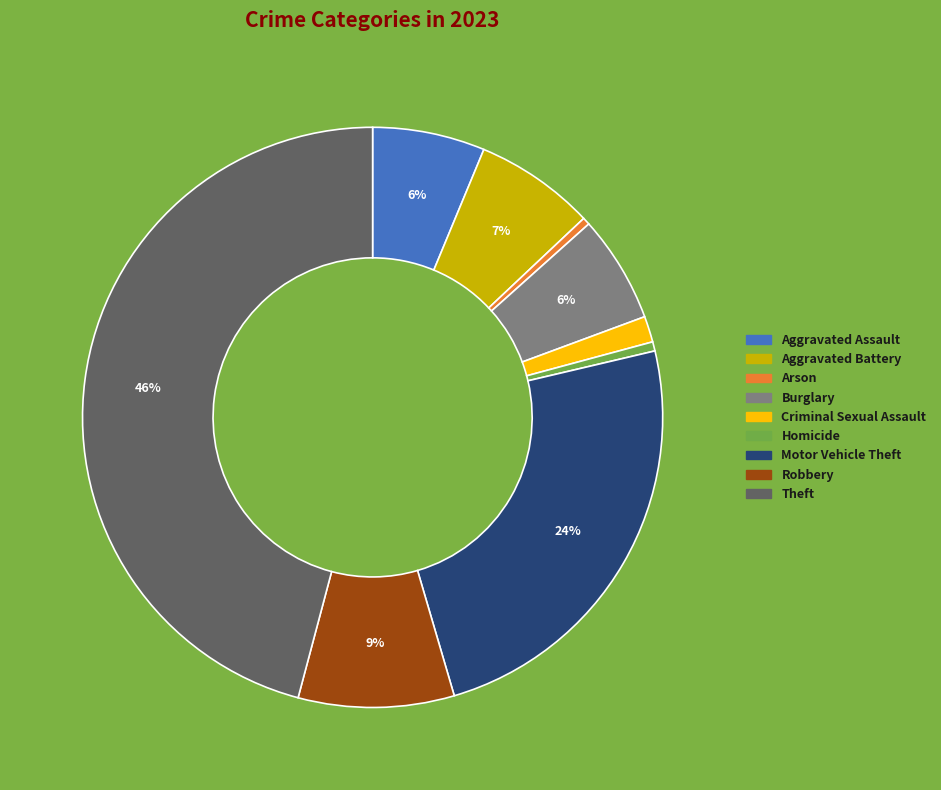

Is there a majority slice in this chart?

No